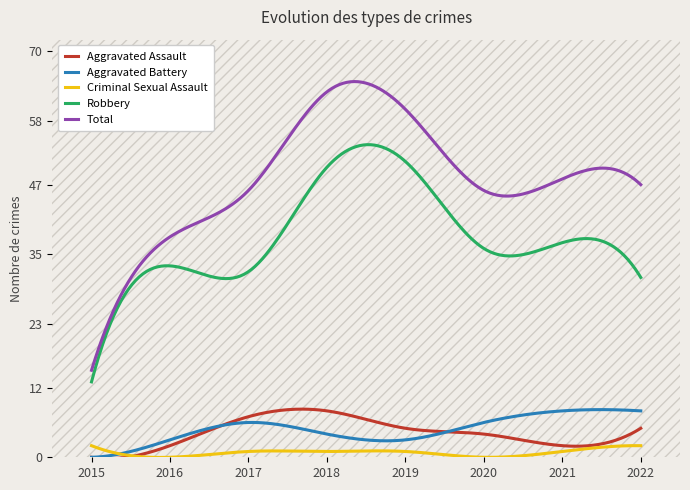

True or false: Aggravated Battery and Robbery intersect in this chart.

False